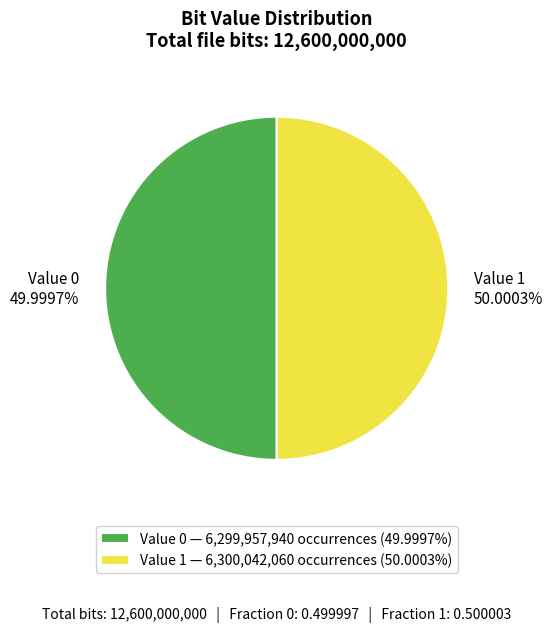

What is the ratio of the value at Value 1 to the value at Value 0?

1.0